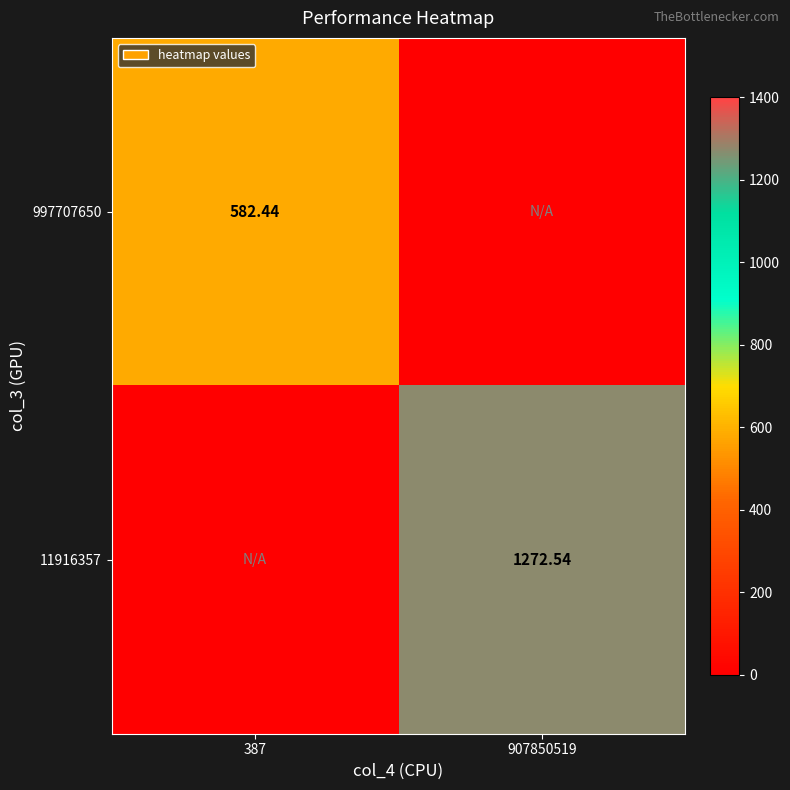

Is the value of 997707650 at 387 greater than the value of 11916357 at 907850519?

No